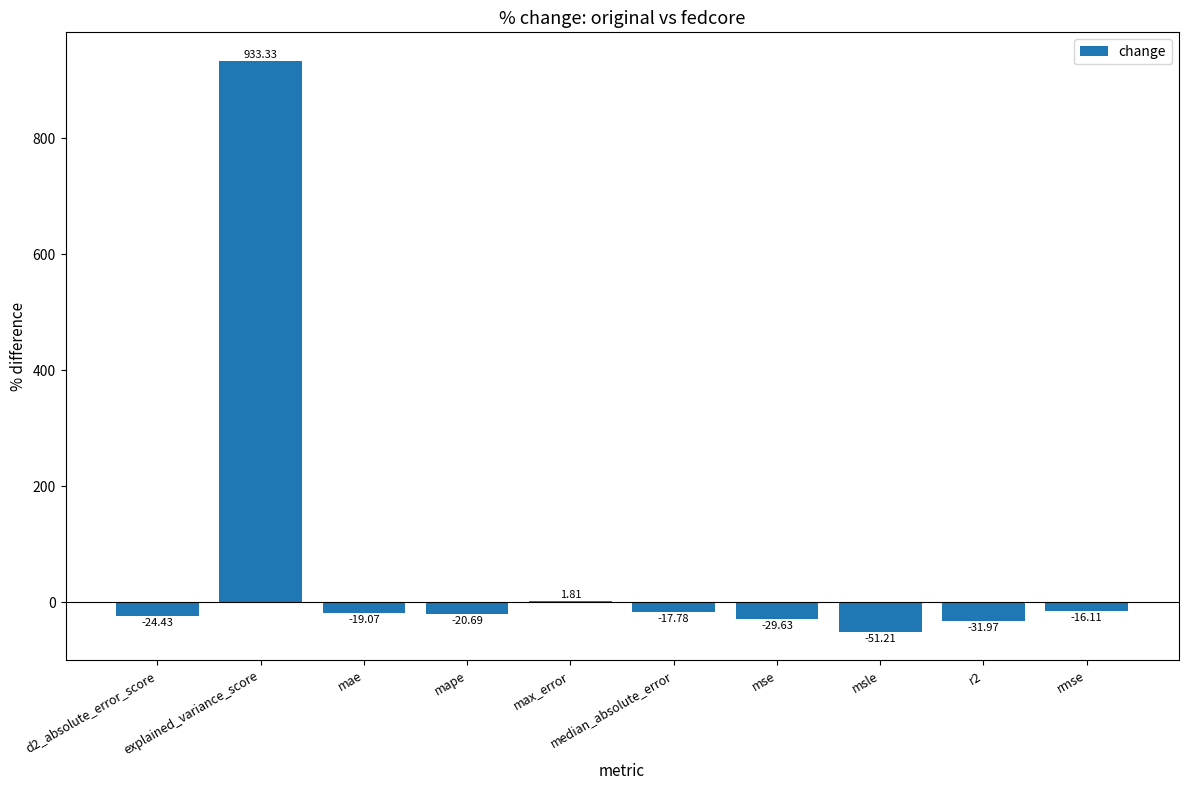

The chart shows a value of 933.3 at explained_variance_score. True or false?

True